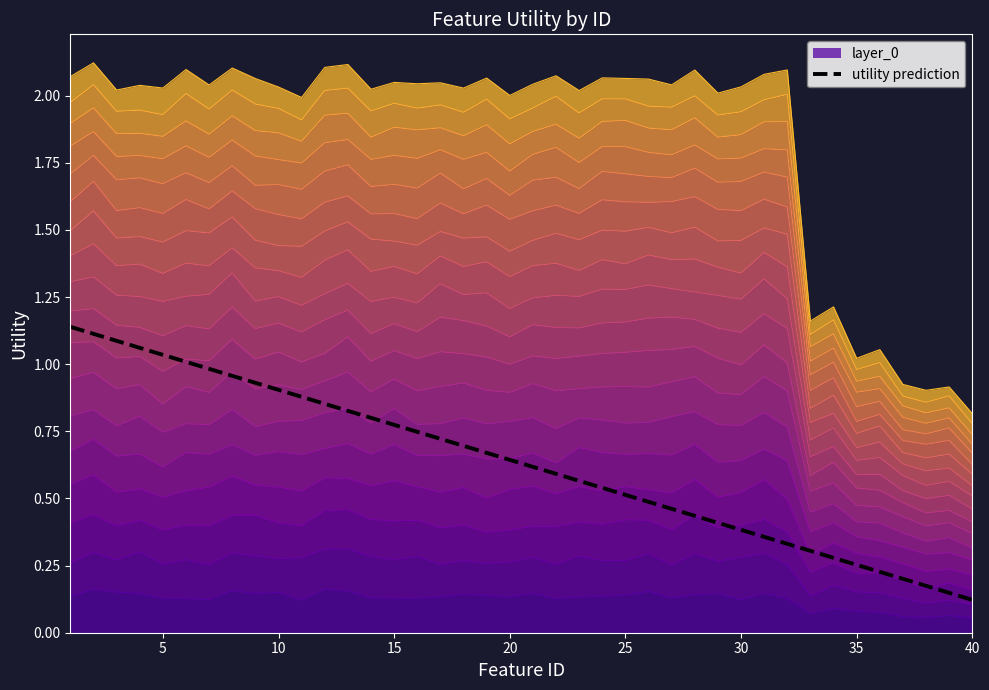

Where is the data nearest to the value 0?

40